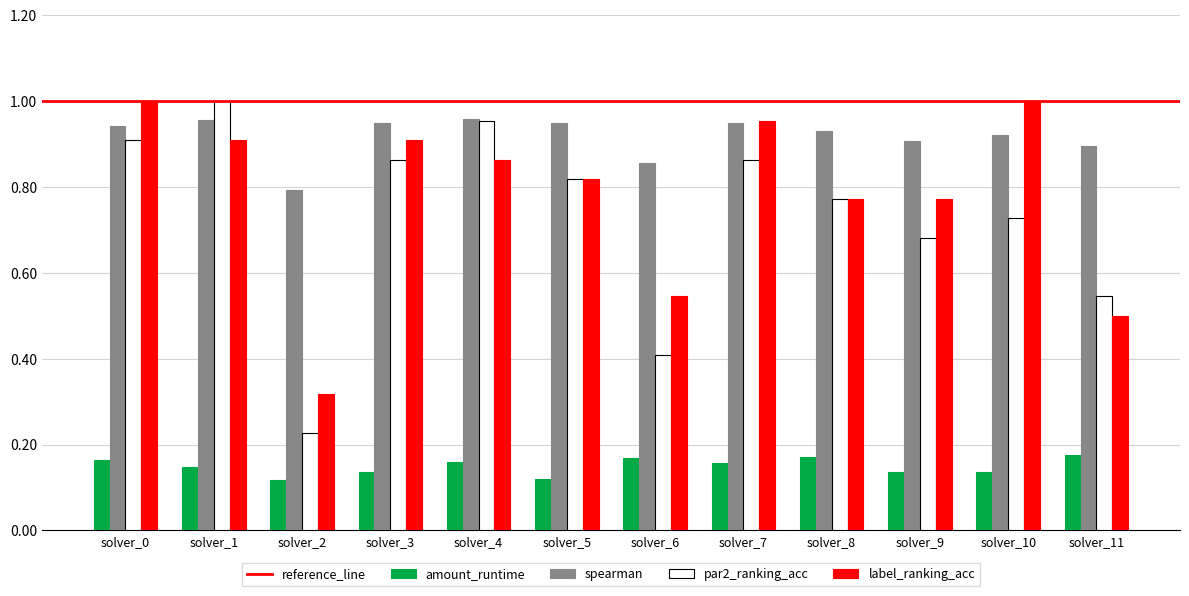

Are the bars horizontal?

No